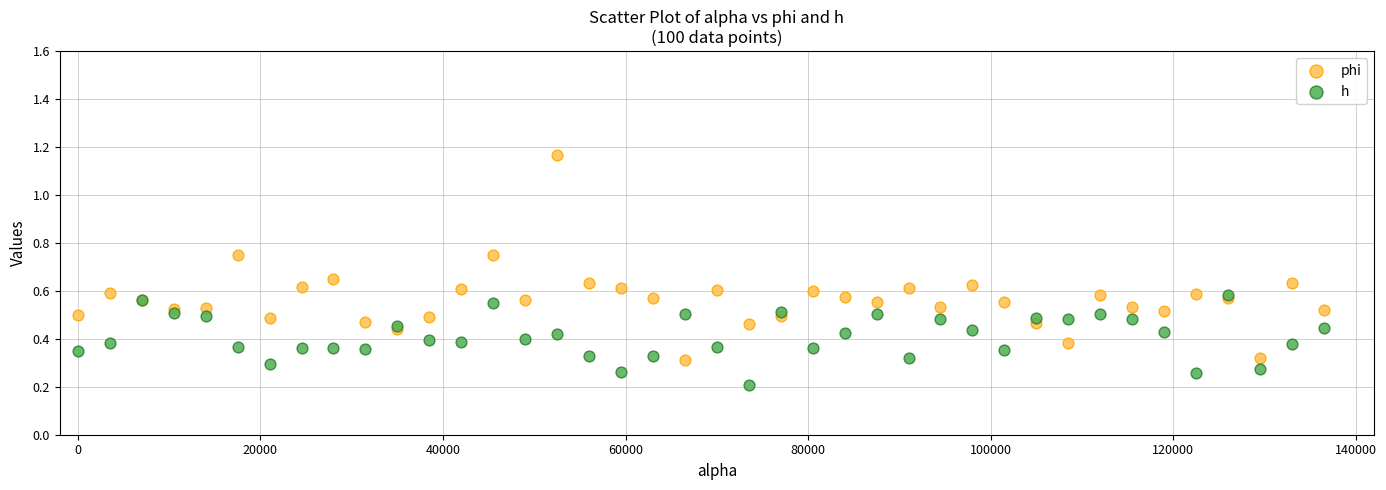

Which series contains the lowest Y value?

h